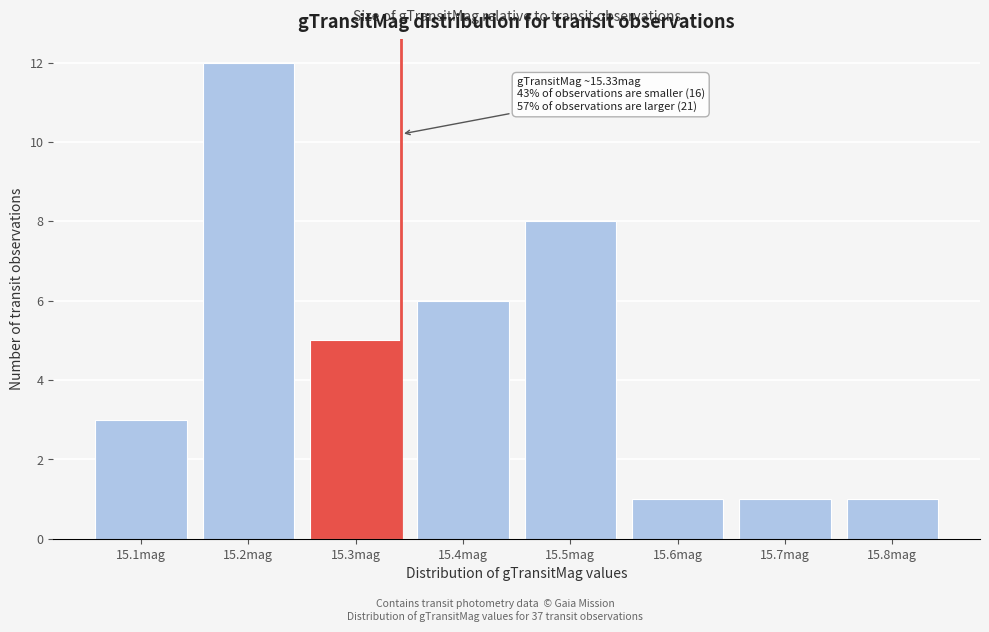

Reading right to left, extract all data points from this chart.

1	1	1	8	6	5	12	3